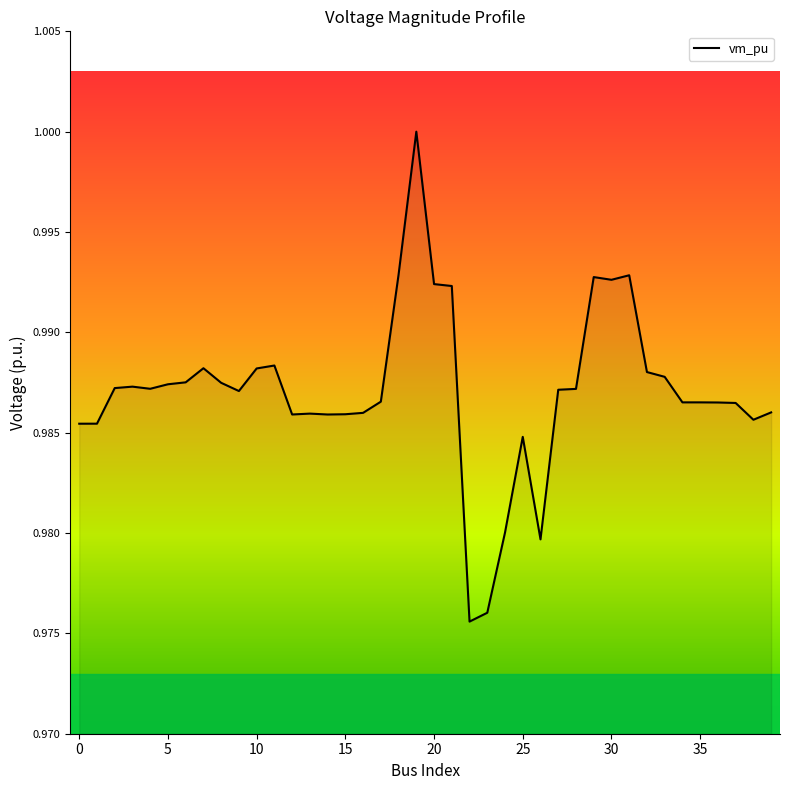

How many lines are shown in the chart?

1